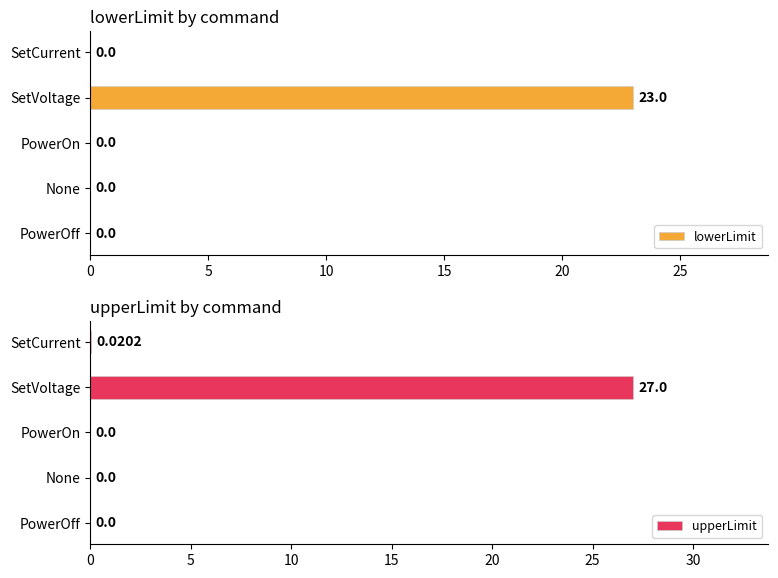

At which label does upperLimit reach its peak?

SetVoltage